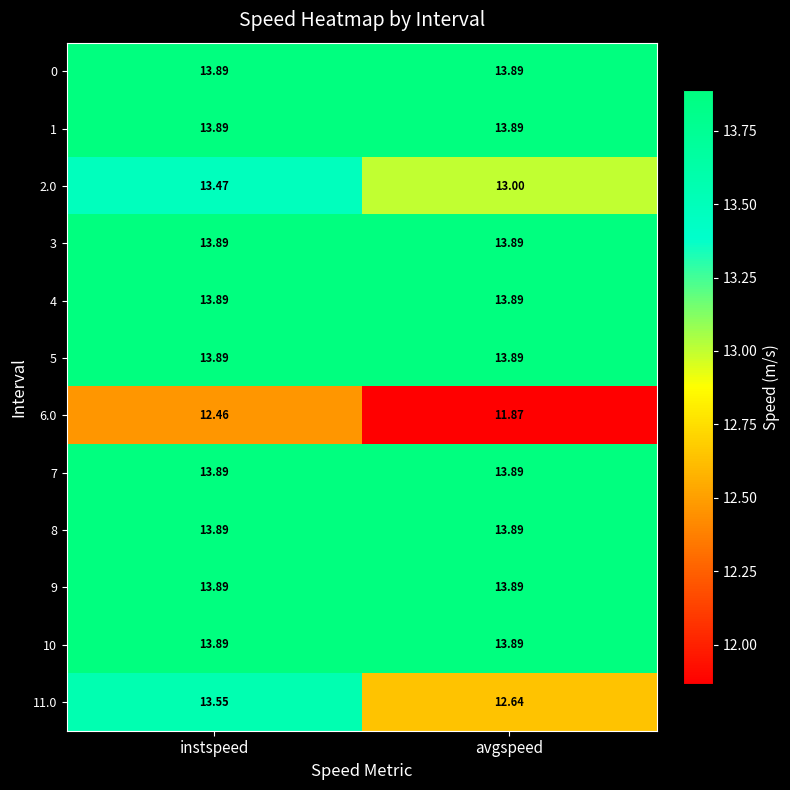

At which category is the sum across all series the highest?

instspeed